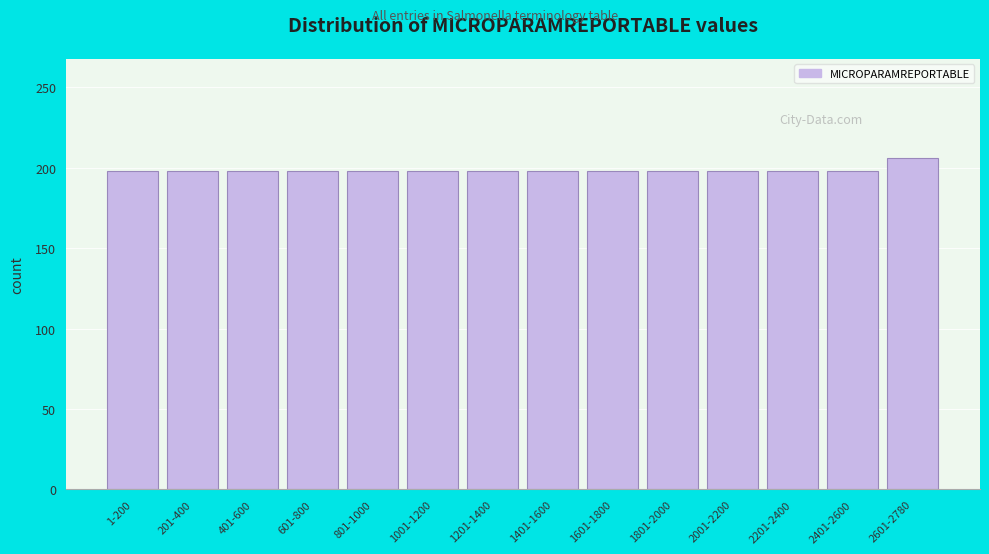

Reading left to right, extract all data points from this chart.

1-200=198	201-400=198	401-600=198	601-800=198	801-1000=198	1001-1200=198	1201-1400=198	1401-1600=198	1601-1800=198	1801-2000=198	2001-2200=198	2201-2400=198	2401-2600=198	2601-2780=206